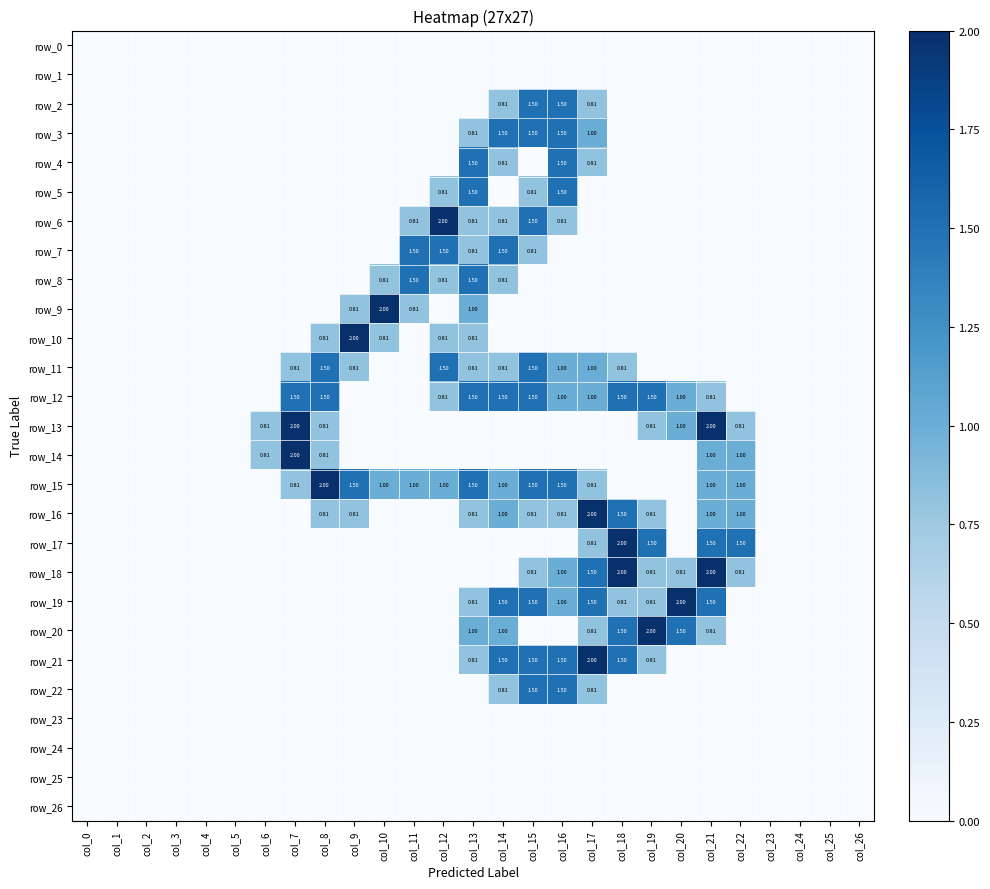

Between col_8 and col_7, which is larger?

col_8